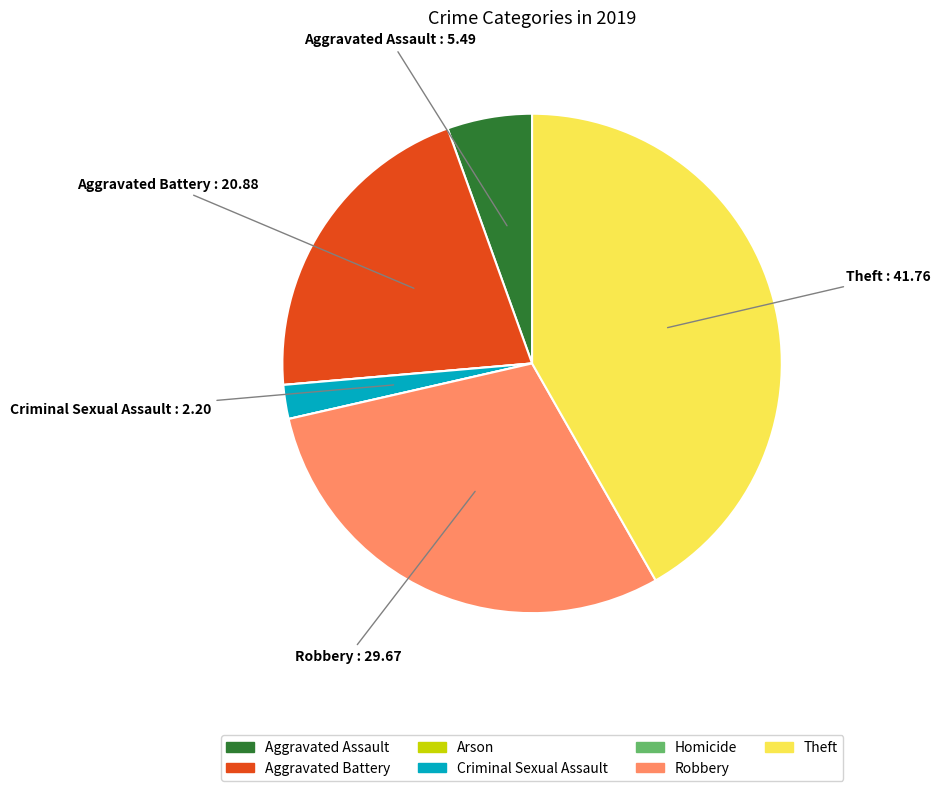

Does any single category account for the majority?

No